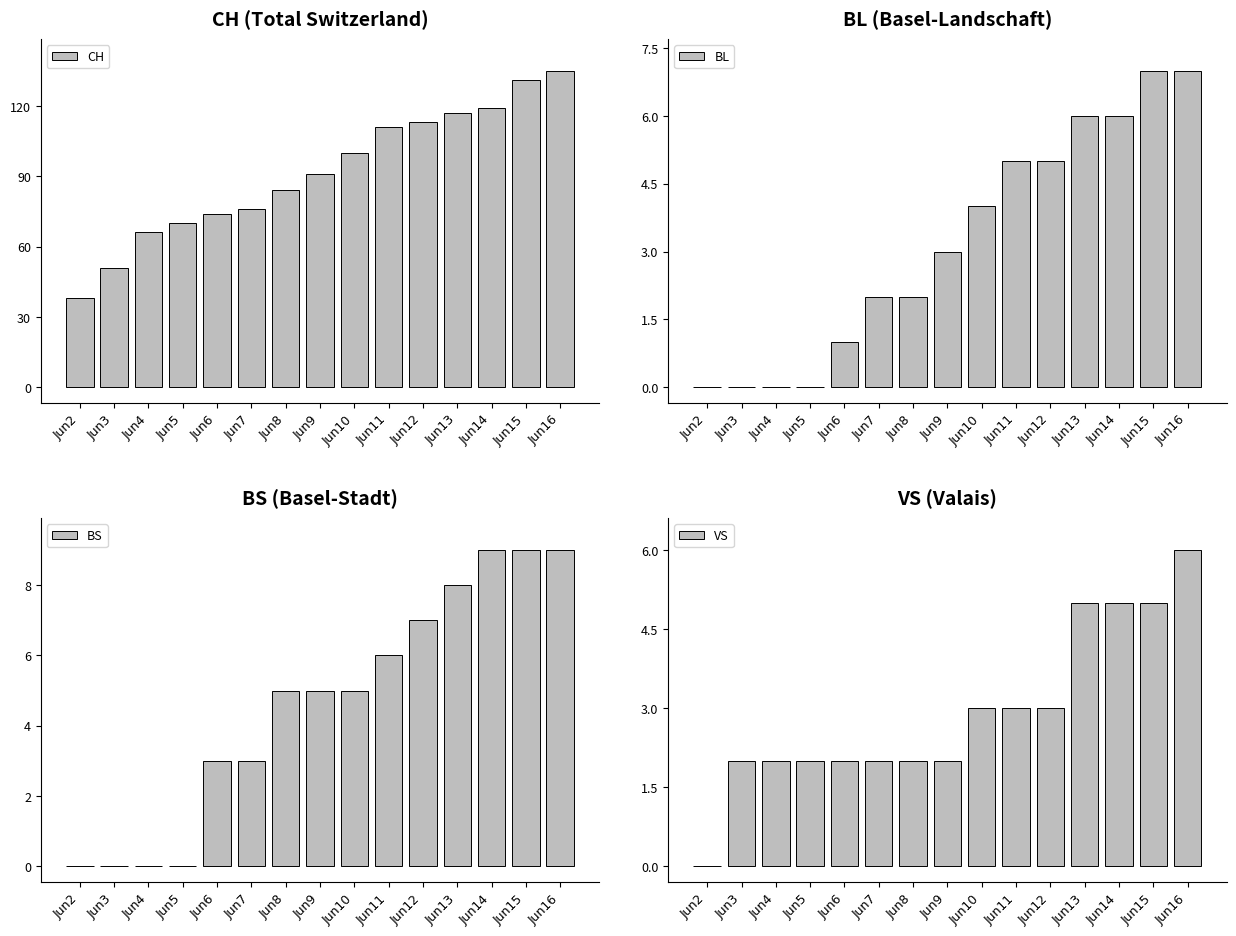

How many groups of bars are there?

15